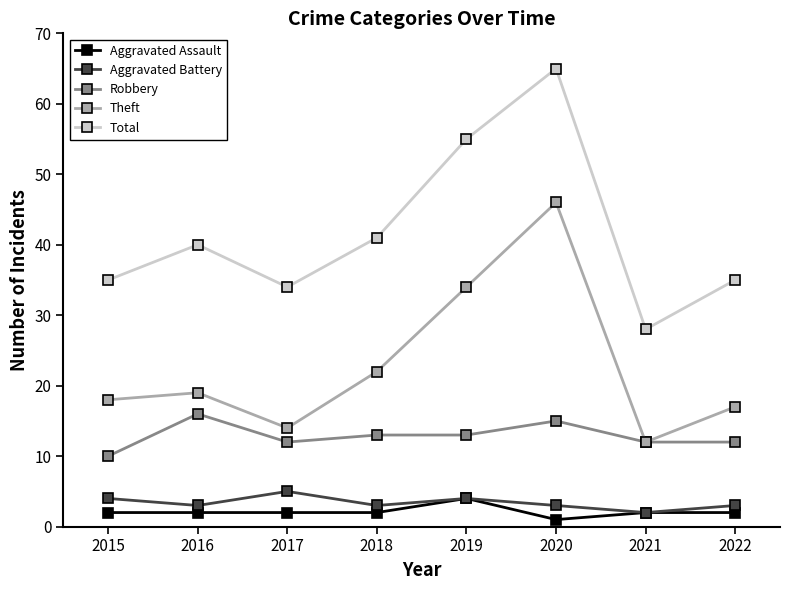

What is the maximum value for Robbery?

16